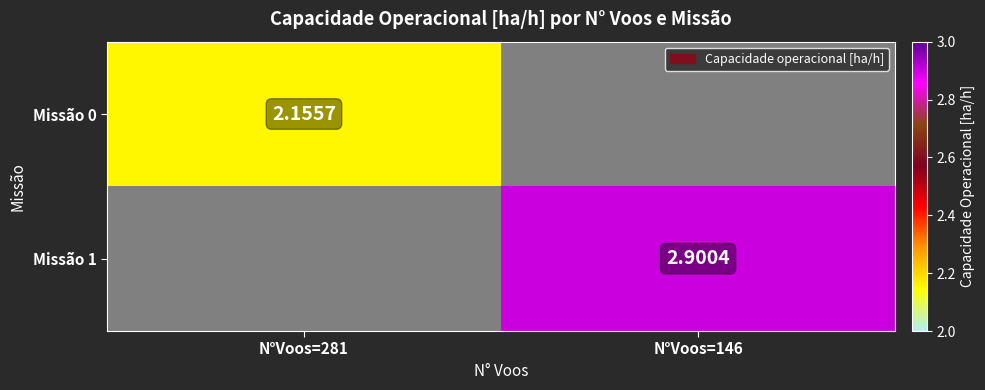

Which series has the largest range (max minus min)?

Missão 0